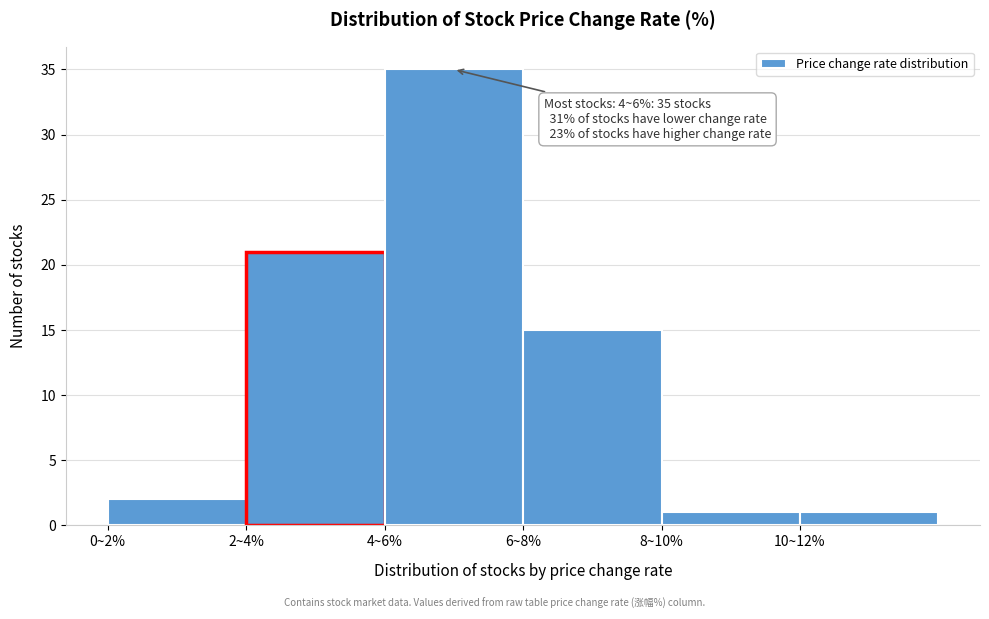

Reading left to right, transcribe all the data shown in this chart.

2	21	35	15	1	1